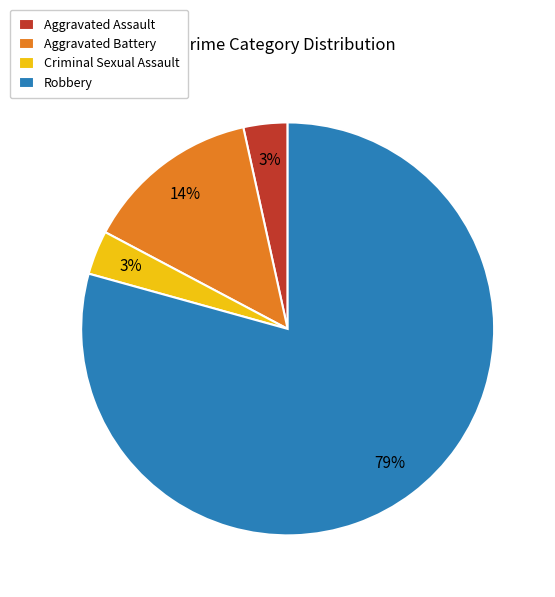

Does Aggravated Battery account for over 50% of the chart?

No